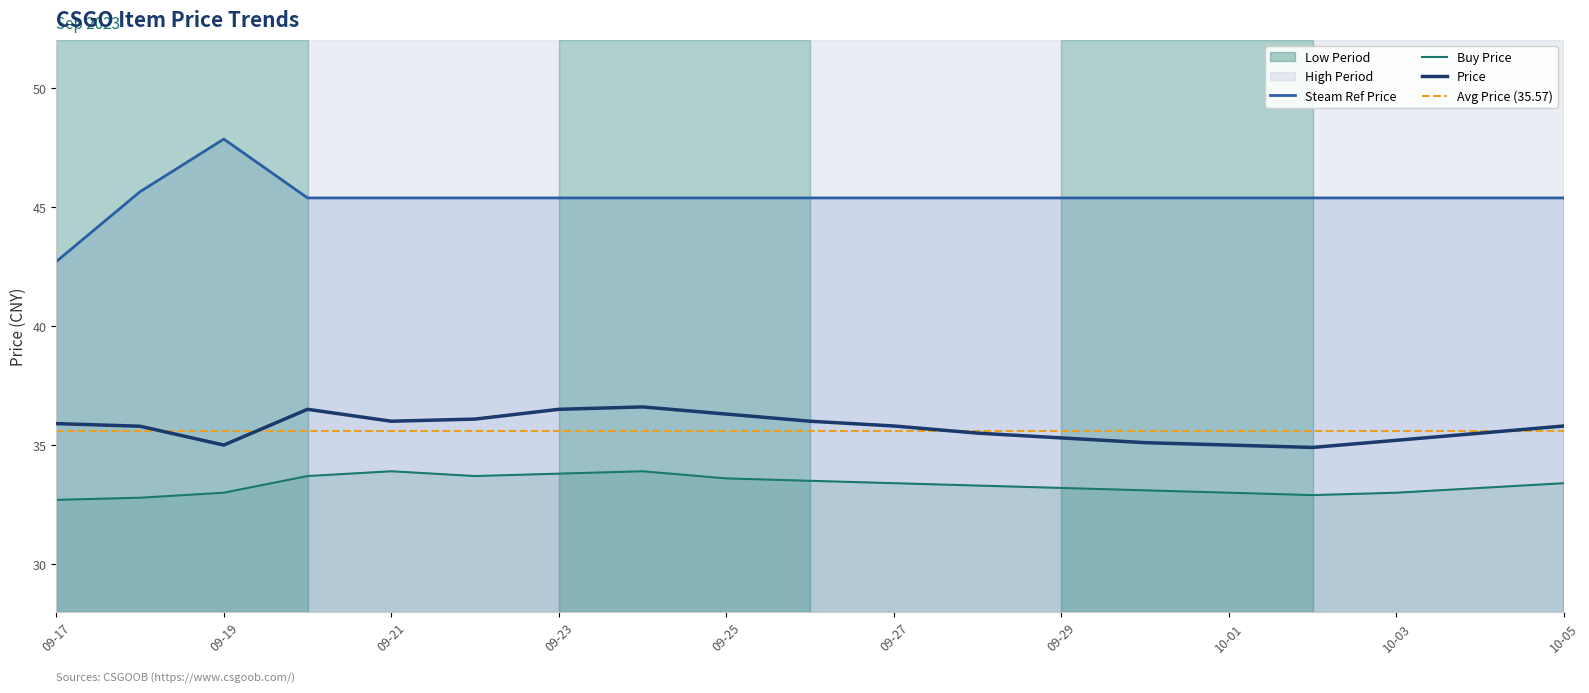

True or false: Price has more than 0 interior local peaks.

True